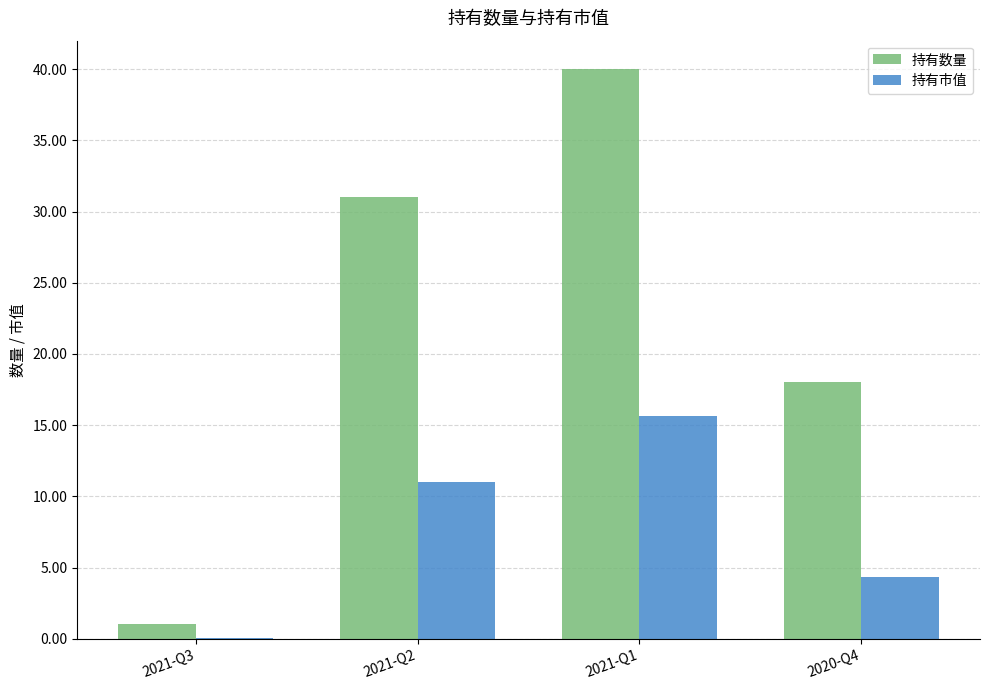

The value of 持有数量 at 2021-Q1 is 52.3. True or false?

False